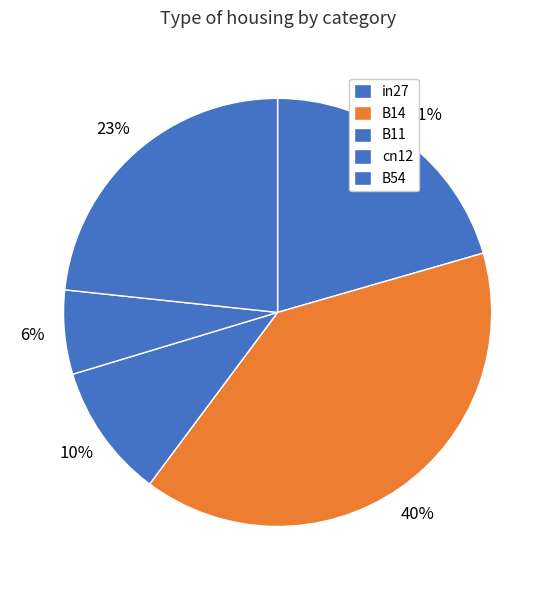

True or false: in27 accounts for 21% of the total.

True